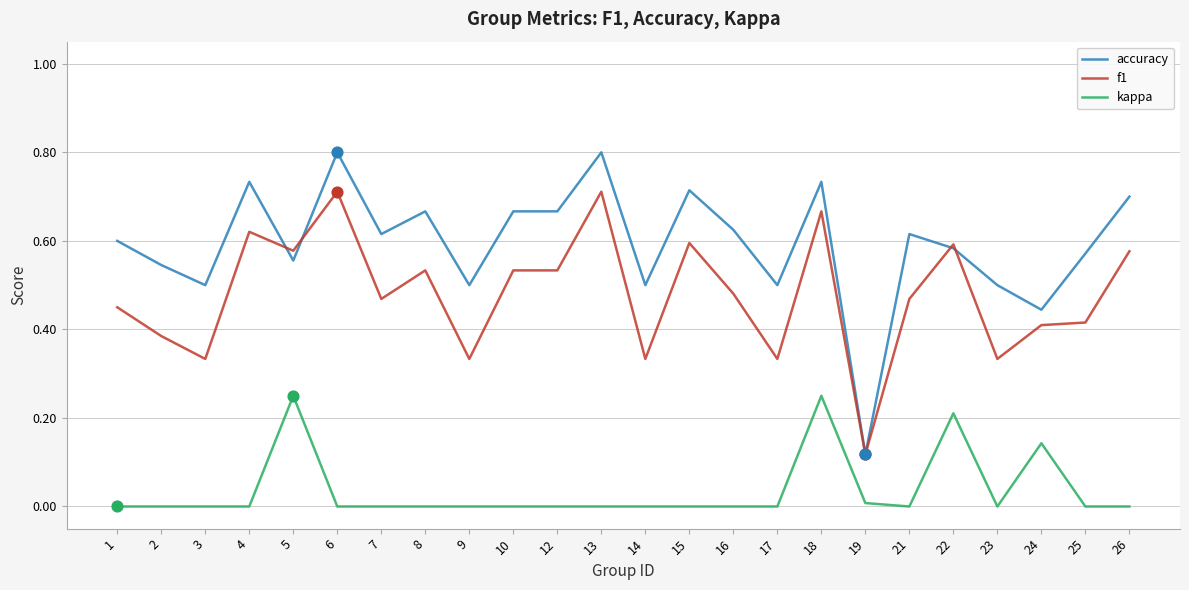

At which category is the sum across all series the highest?

18